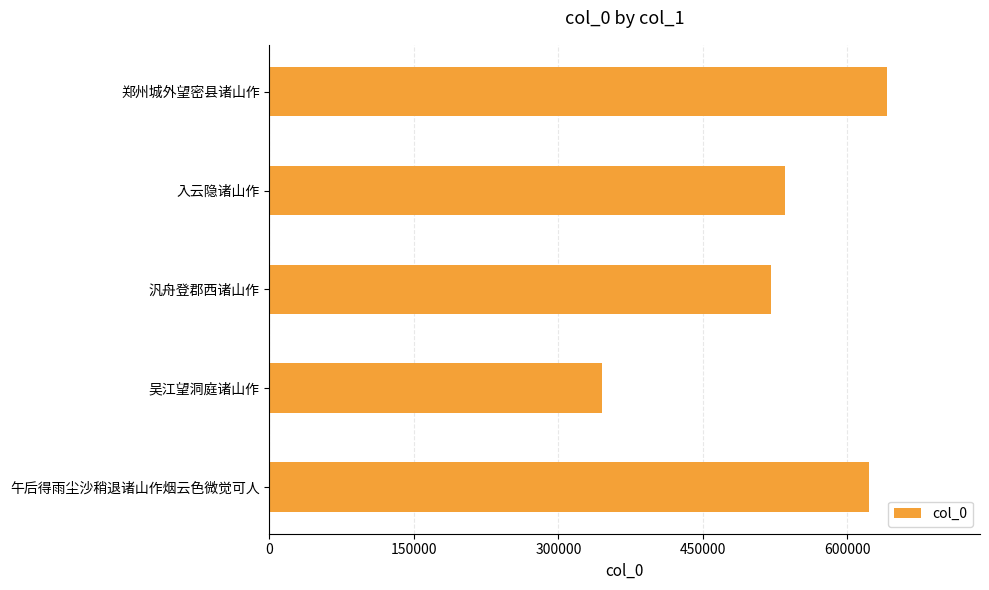

Approximately how many times larger is the value at 吴江望洞庭诸山作 compared to 入云隐诸山作?

0.6